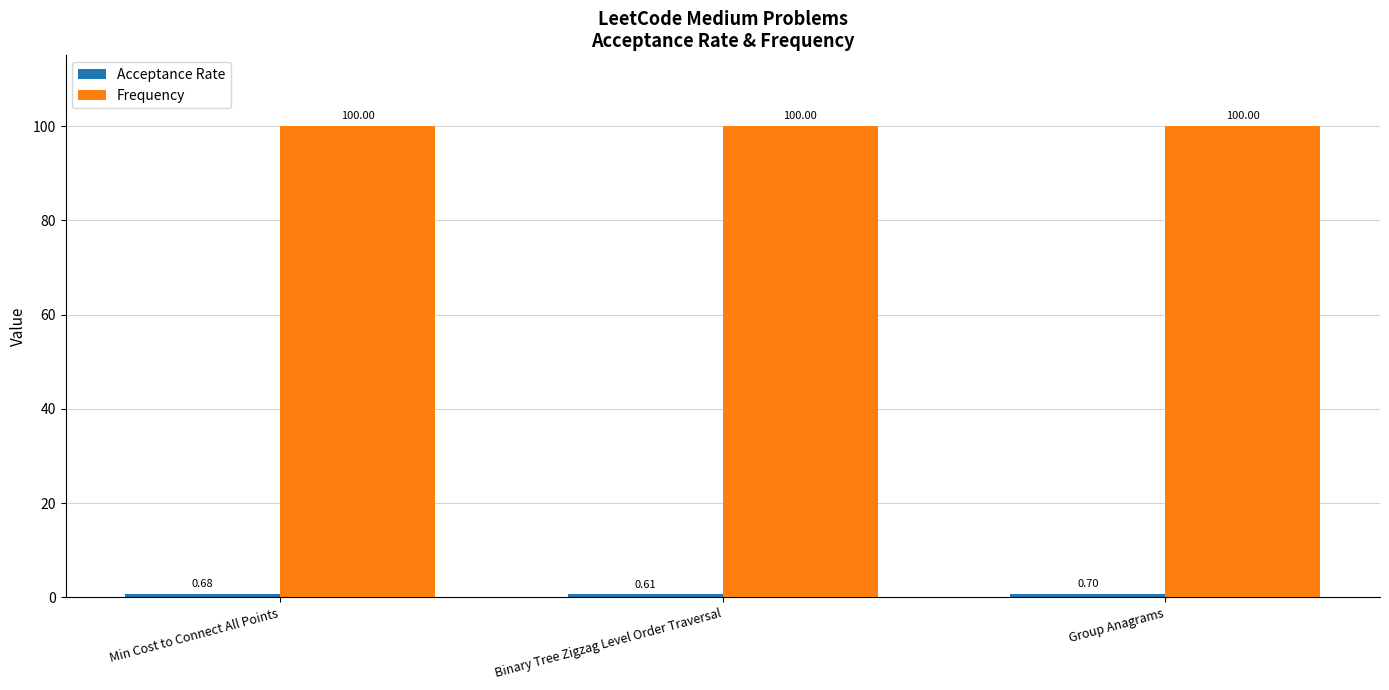

Which label corresponds to the smallest value in the chart?

Binary Tree Zigzag Level Order Traversal